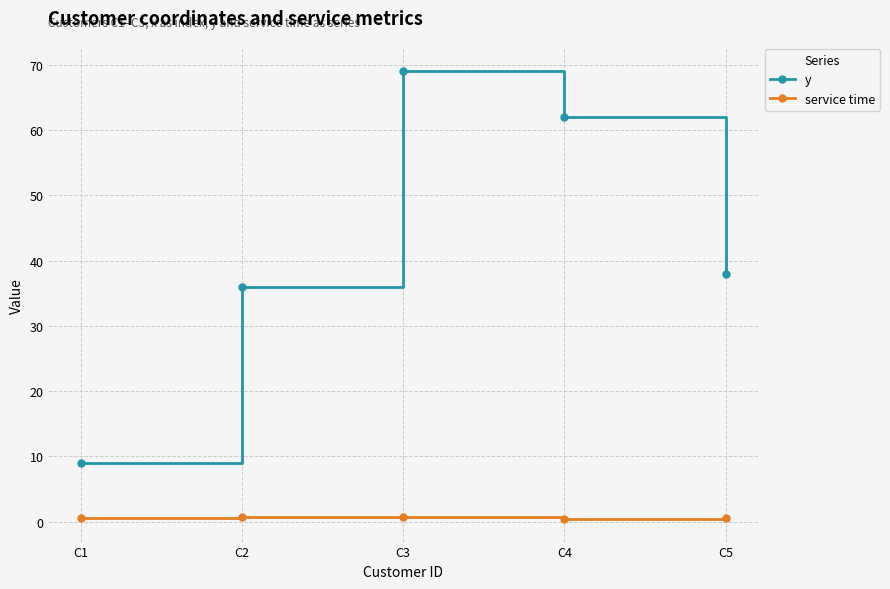

Where is y nearest to the value 39?

C5